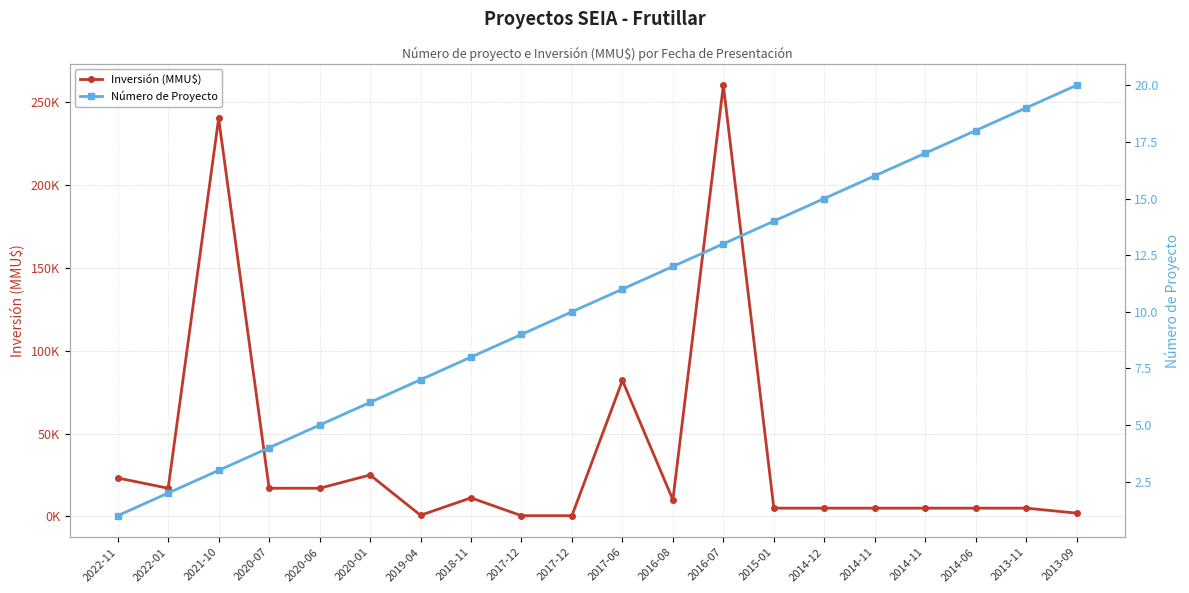

What is the value of the Inversión (MMU$) point at the 3rd from the left?

240000